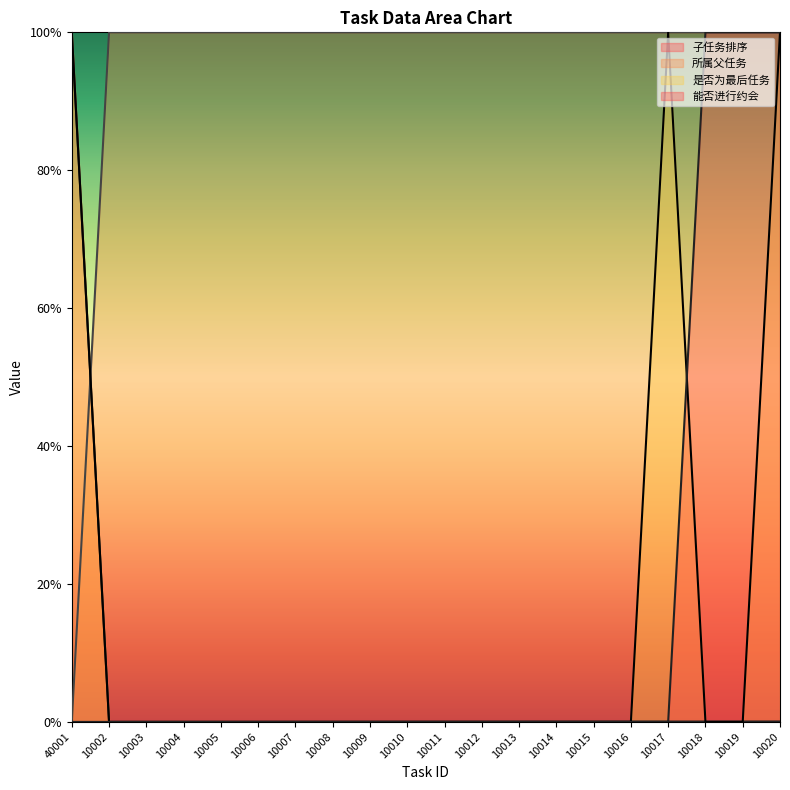

Which category has the highest value in the 所属父任务 series?

10002